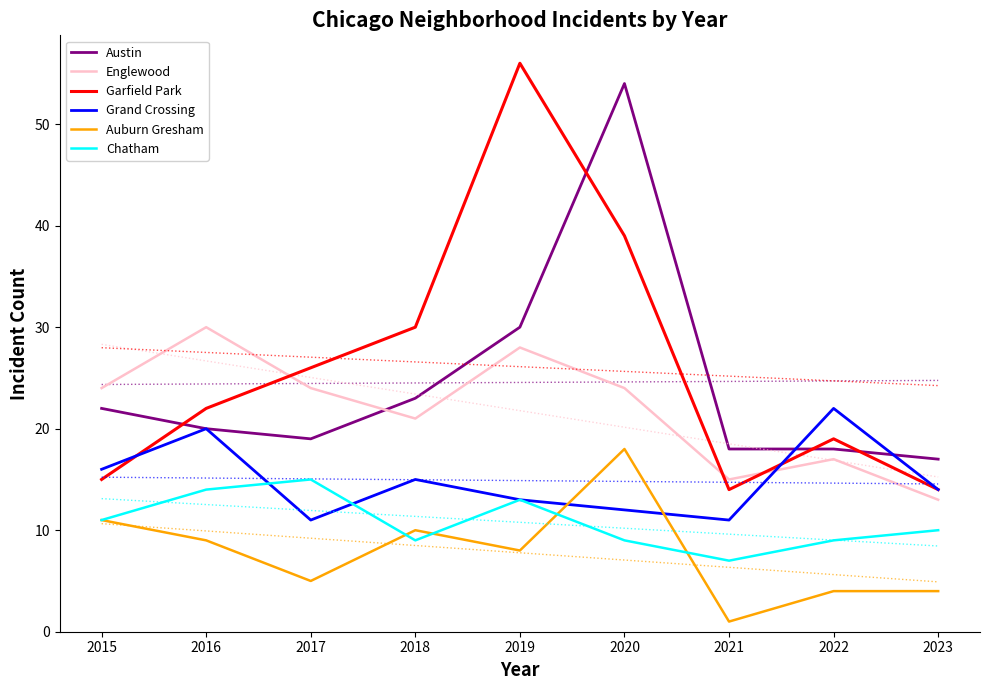

What are all the series names shown in the legend?

Austin, Englewood, Garfield Park, Grand Crossing, Auburn Gresham, Chatham